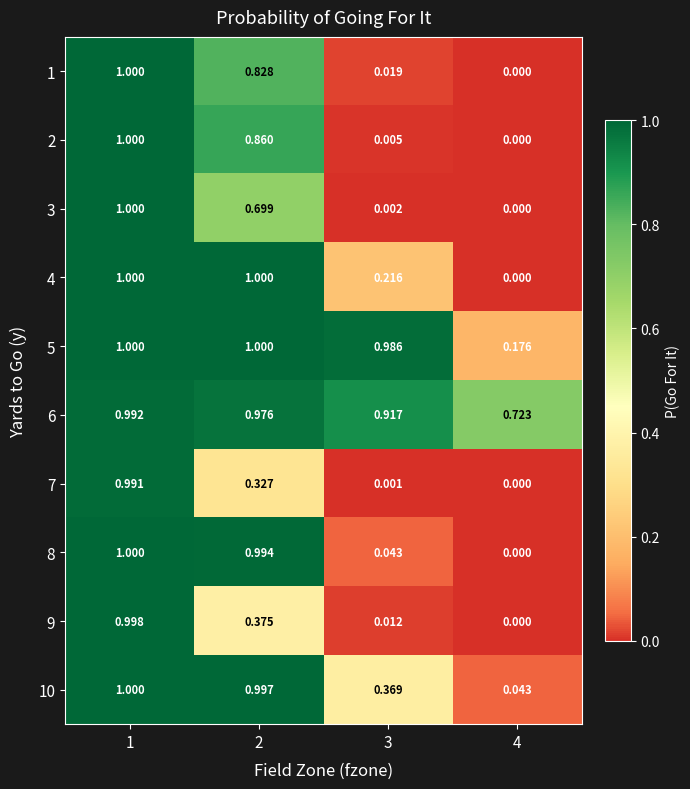

Is the value of 6 at 1 greater than the value of 3 at 4?

Yes